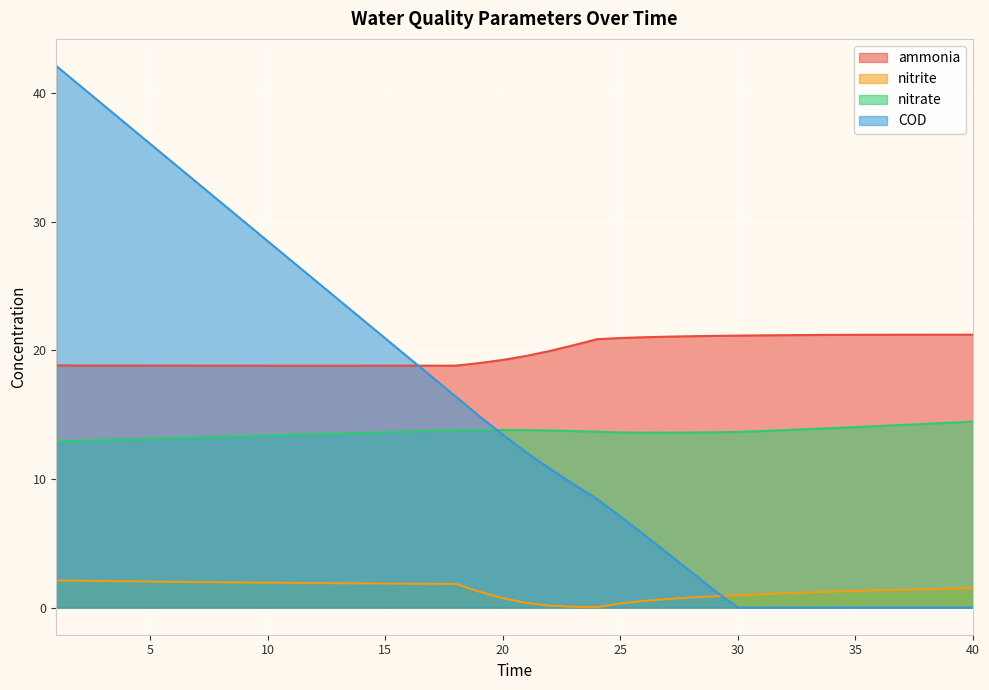

What is the approximate value of nitrite at 21?

0.4